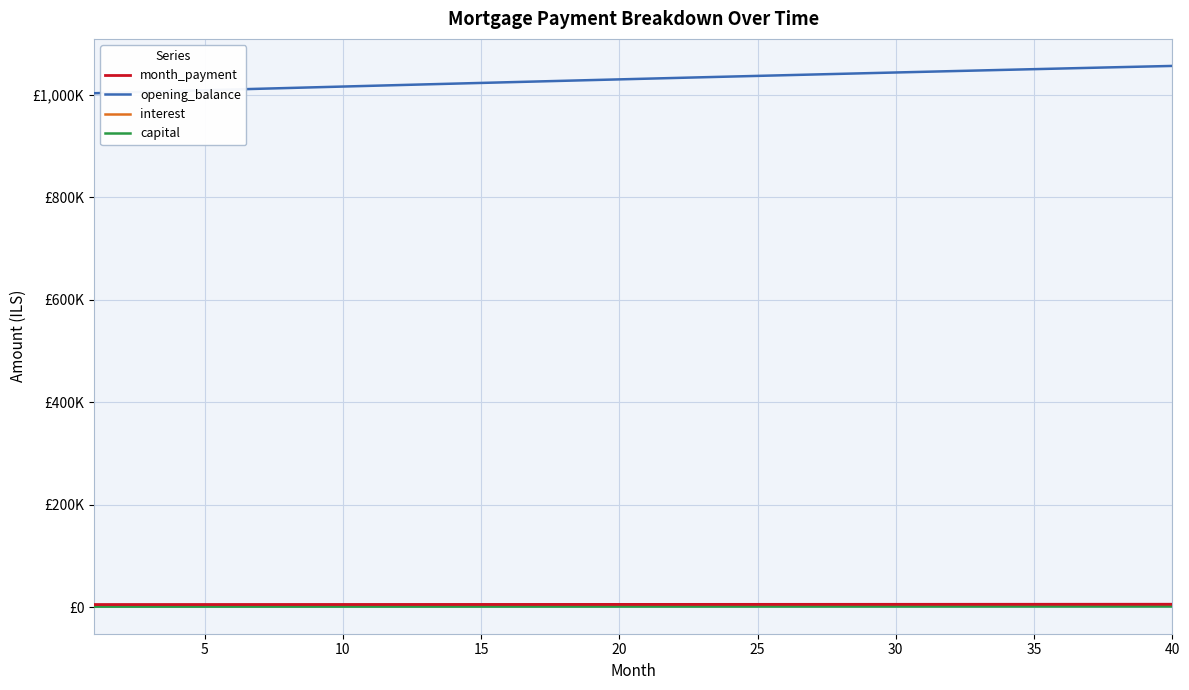

True or false: opening_balance and capital cross at least once.

False